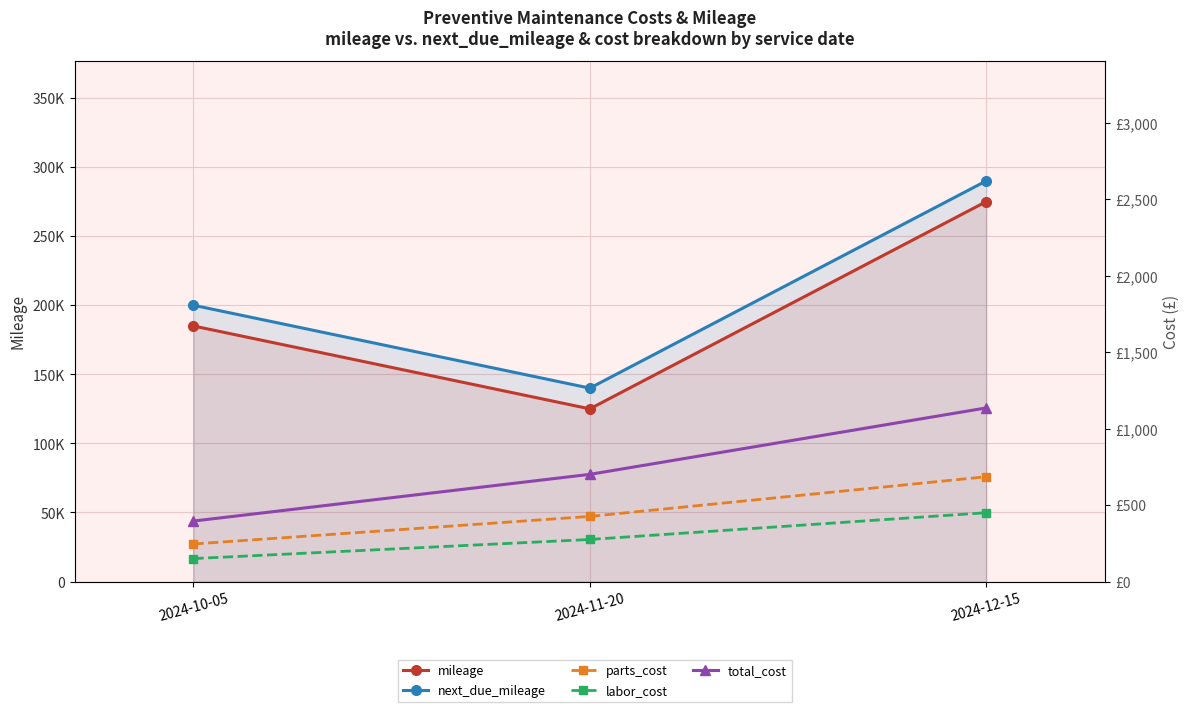

What is the difference between the maximum and minimum values in the labor_cost series?

300.0